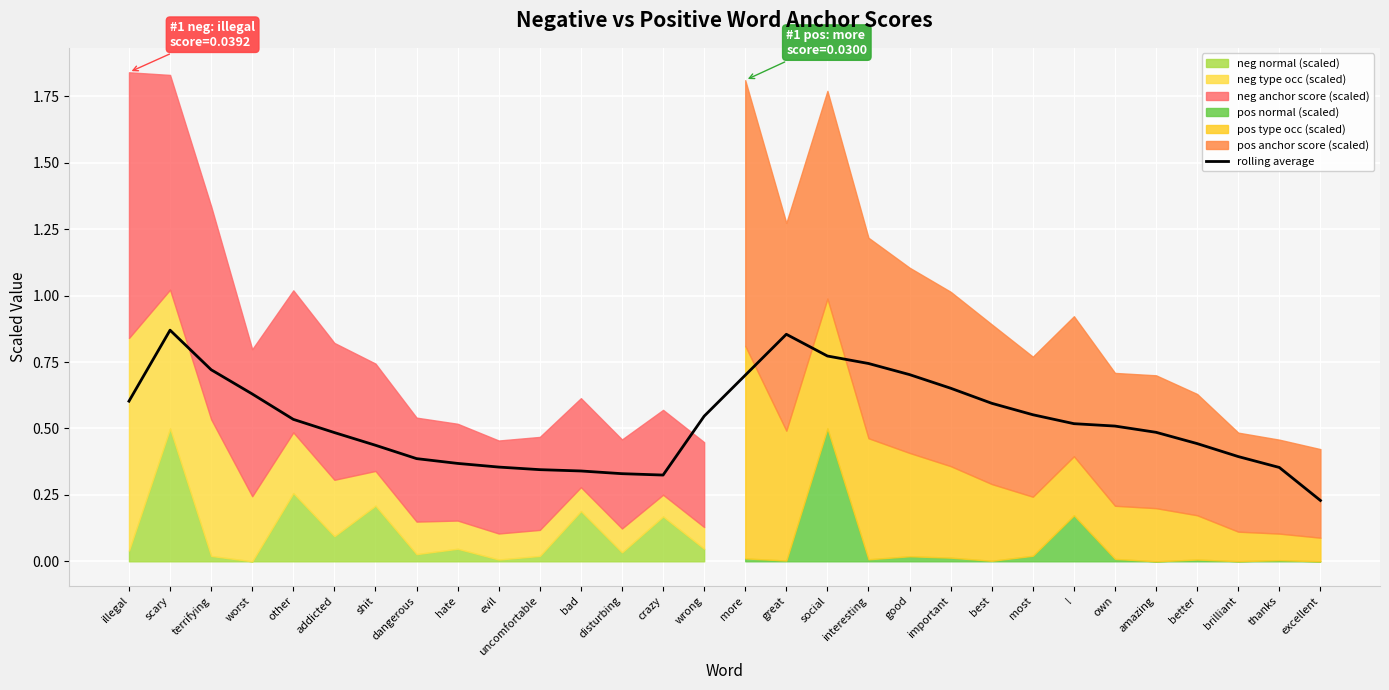

How many points are higher than both their immediate neighbors (excluding endpoints)?

2